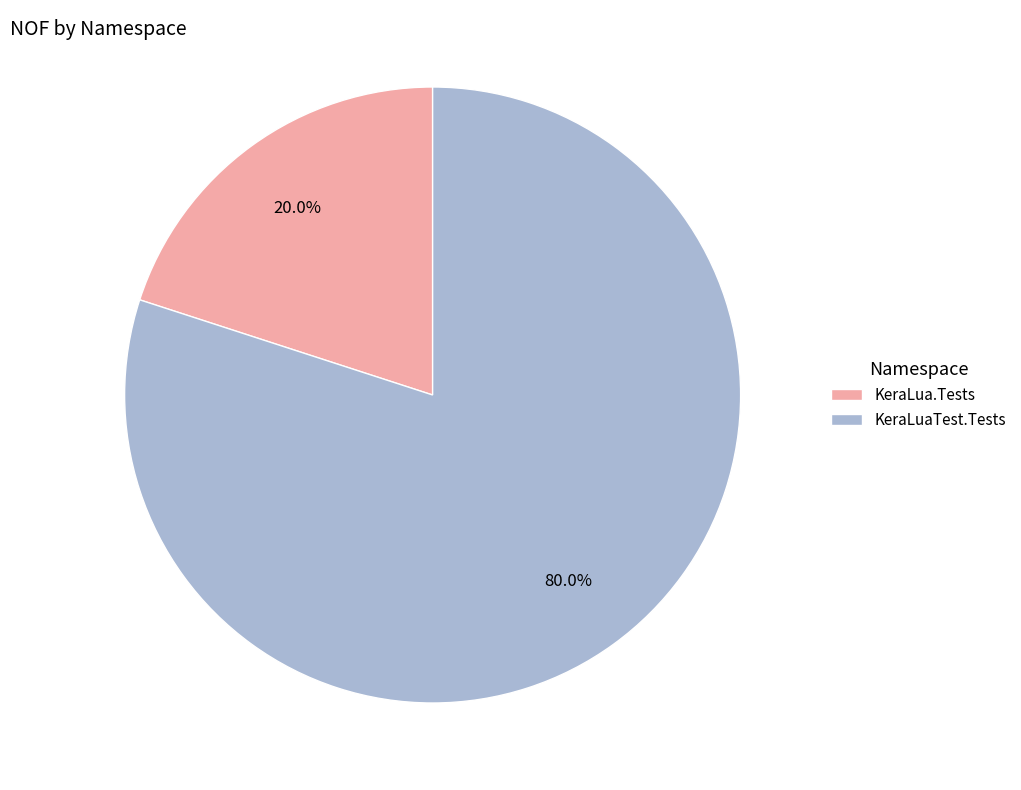

Between KeraLuaTest.Tests and KeraLua.Tests, which is larger?

KeraLuaTest.Tests